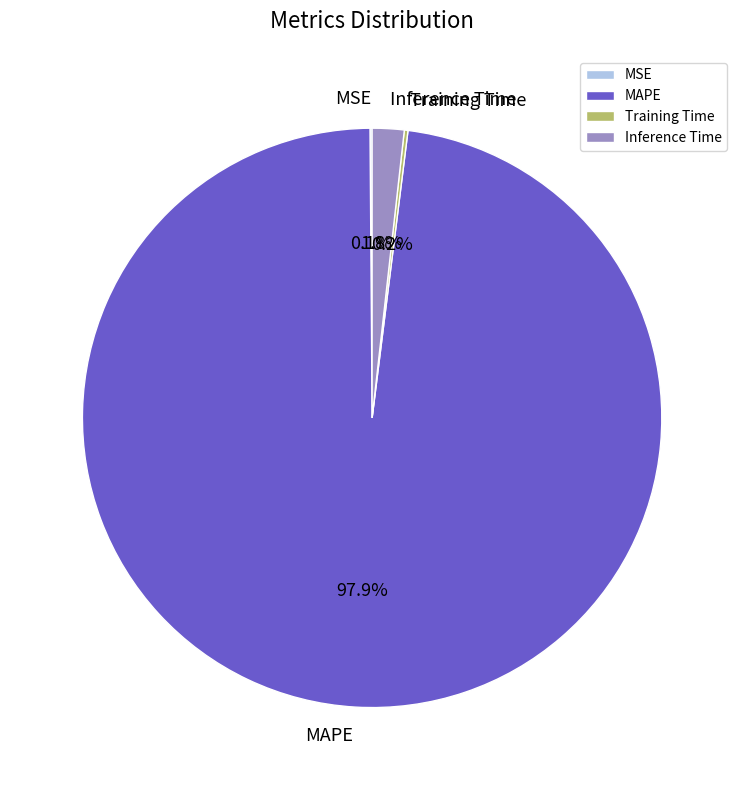

What is the largest slice in the pie chart?

MAPE